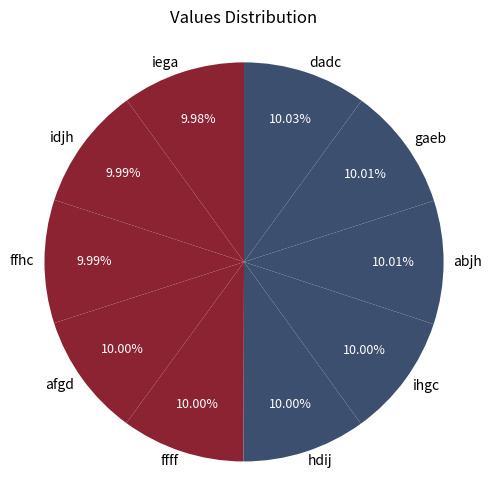

Does ffff account for over 50% of the chart?

No